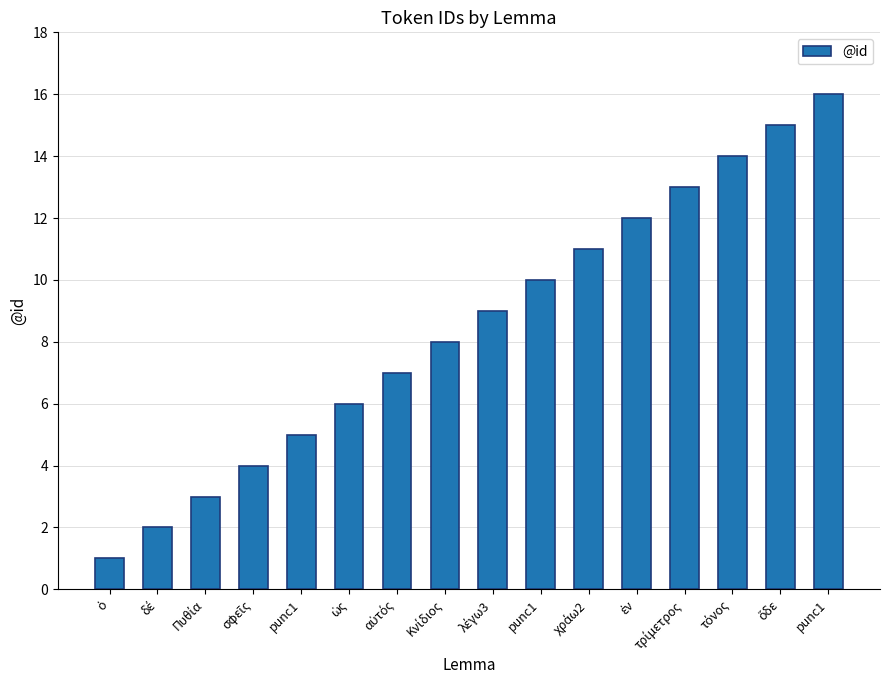

How many series are shown in this chart?

1